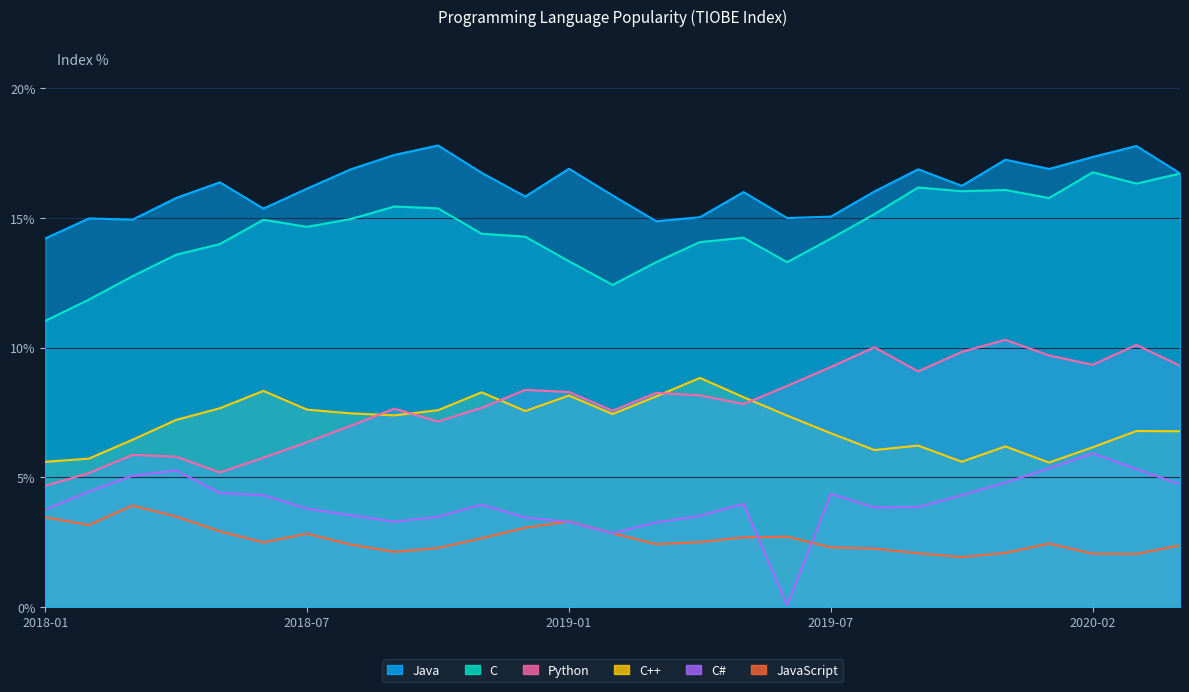

How many data points in Python are above 8?

14